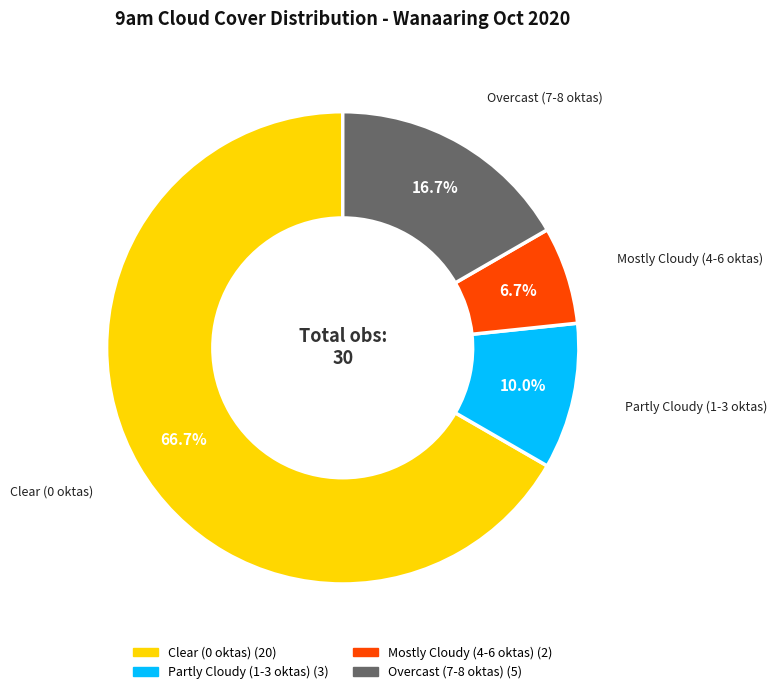

How many slices are in this pie chart?

4